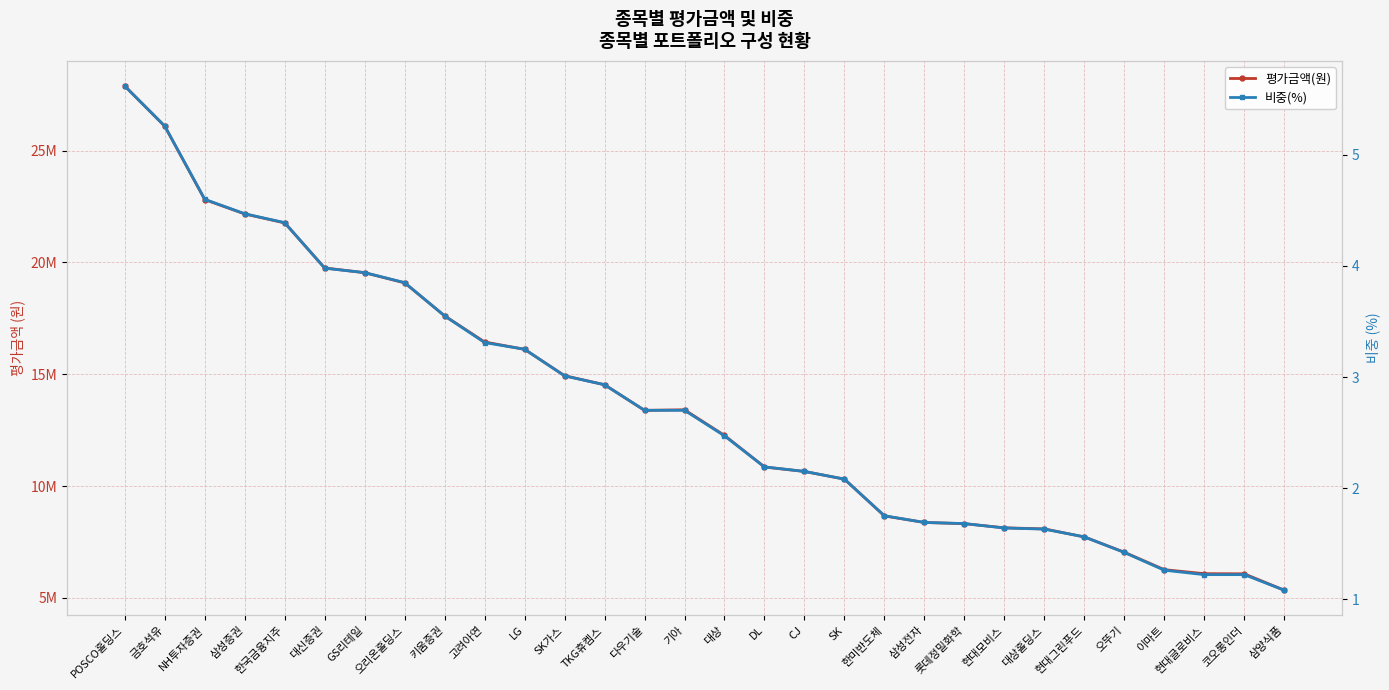

How many interior local peaks does the 평가금액(원) series have?

1